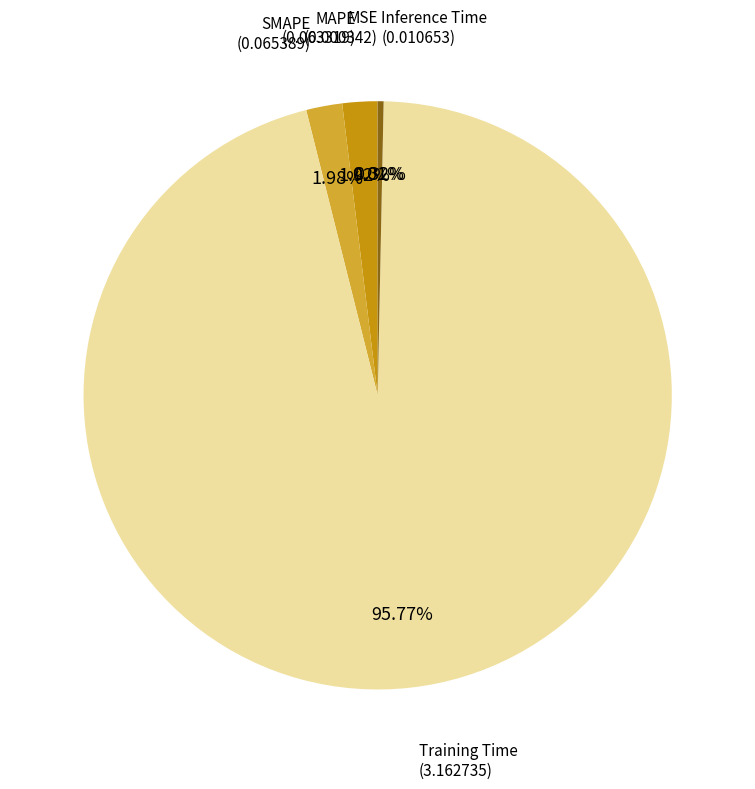

Which category accounts for the majority?

Training Time